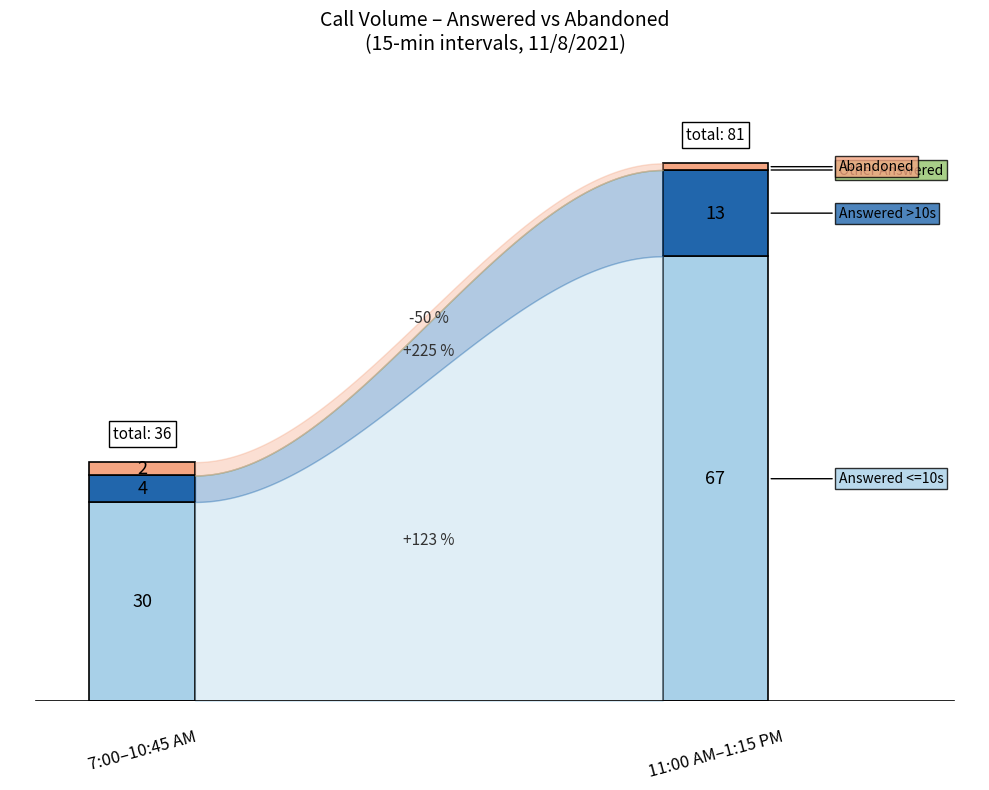

The Entered Calls series shows 7 at 8:00 AM. True or false?

False